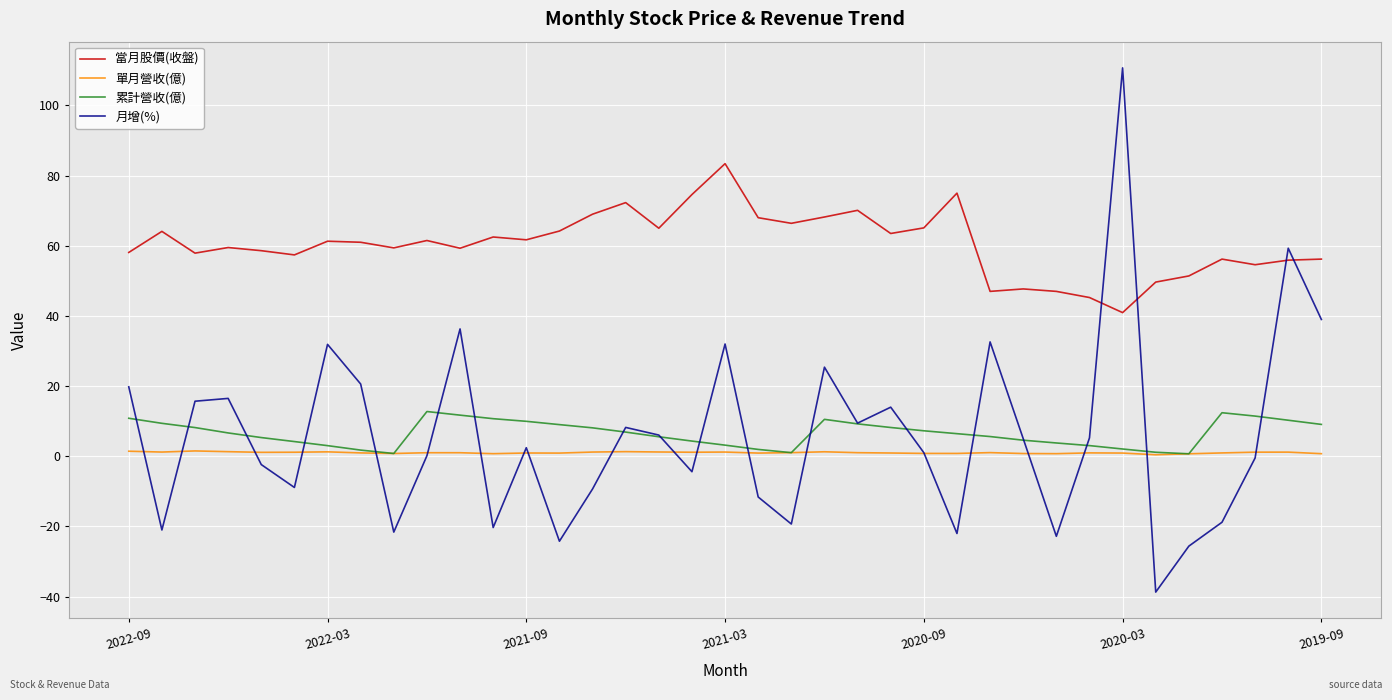

Which series has the widest spread of values?

月增(%)